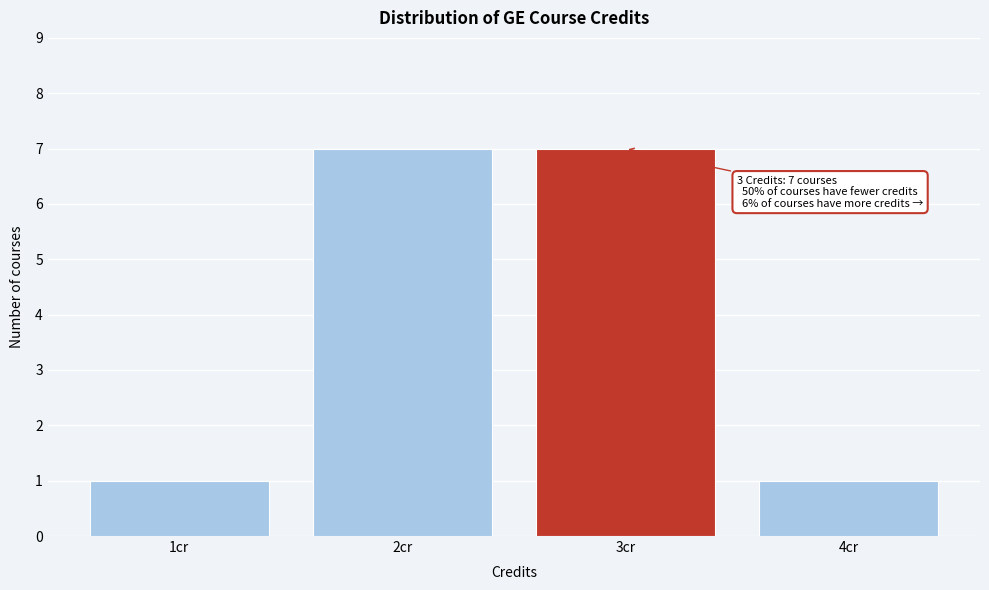

Reading left to right, what are all the values shown in this chart?

1	7	7	1